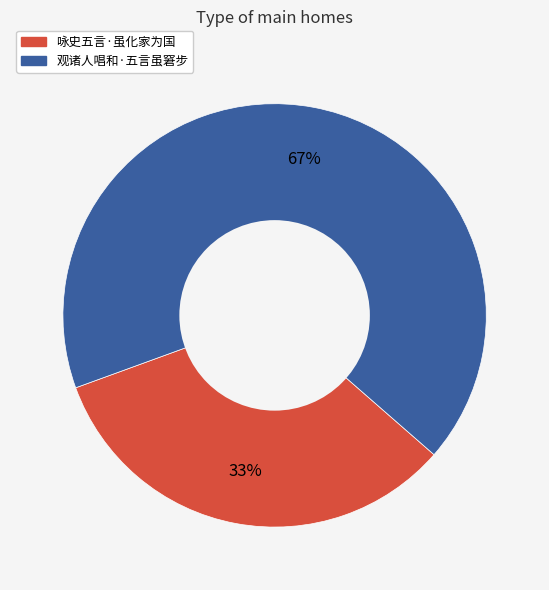

The 咏史五言·虽化家为国 slice represents 33% of the pie. True or false?

True